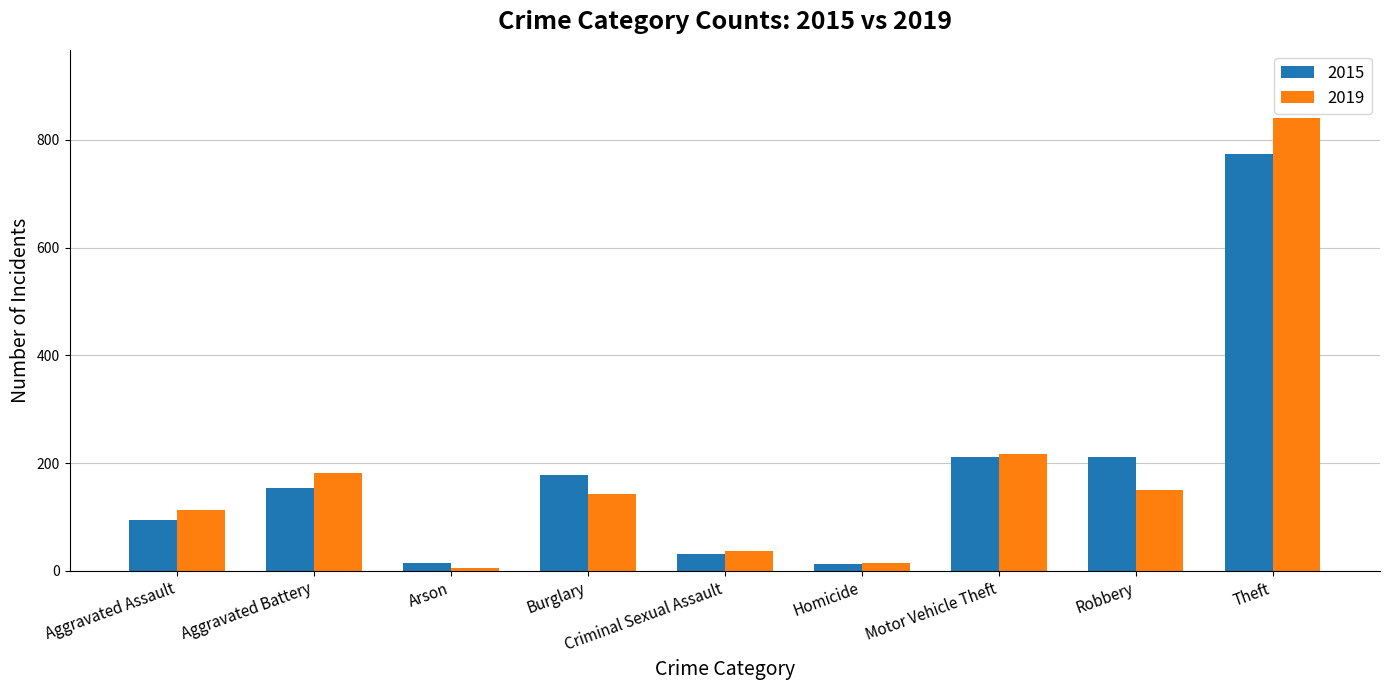

At which category is the sum across all series the highest?

Theft